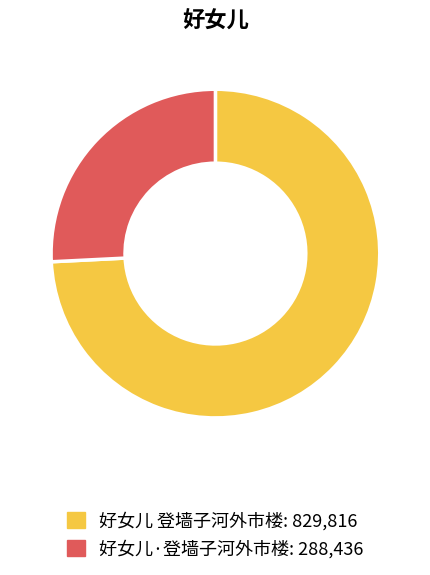

Which category has the biggest portion of the pie?

好女儿 登墙子河外市楼